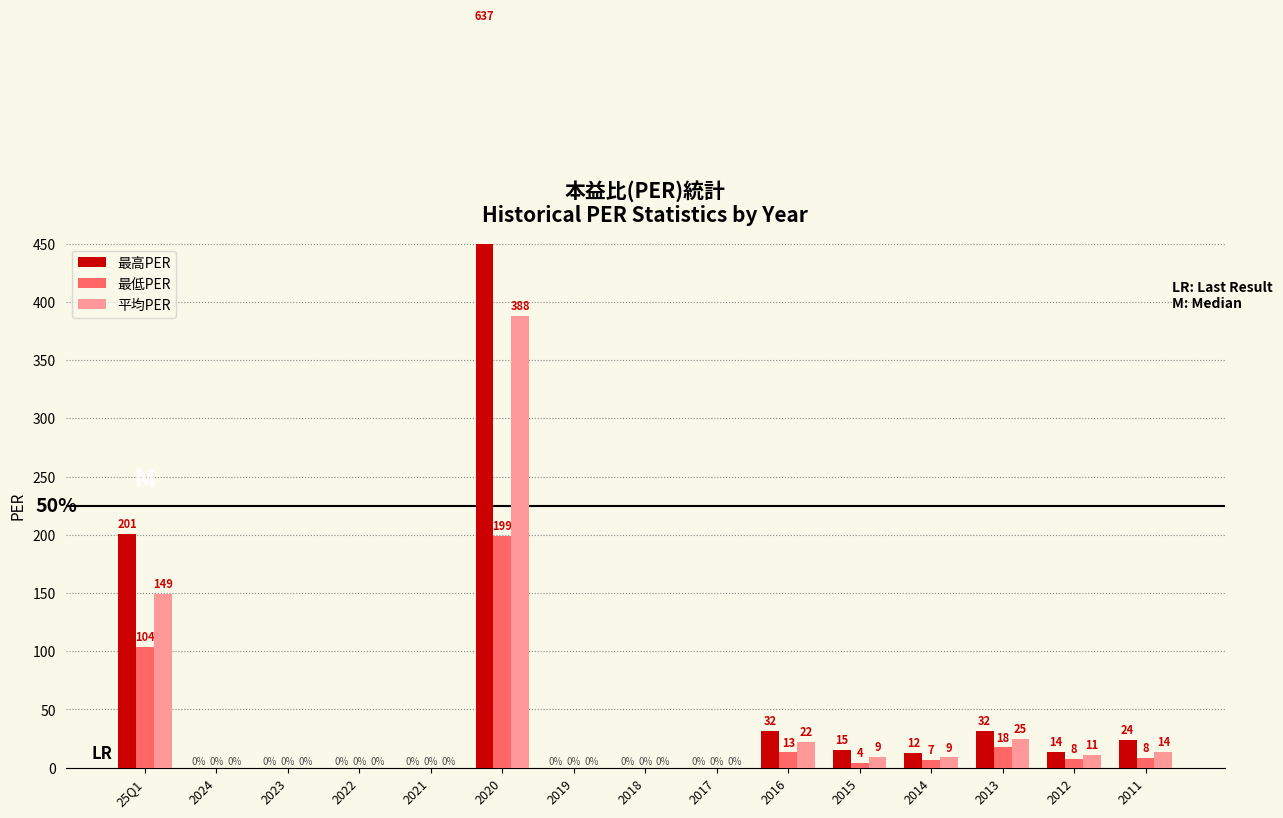

How many positive values does the 最高PER series have?

8